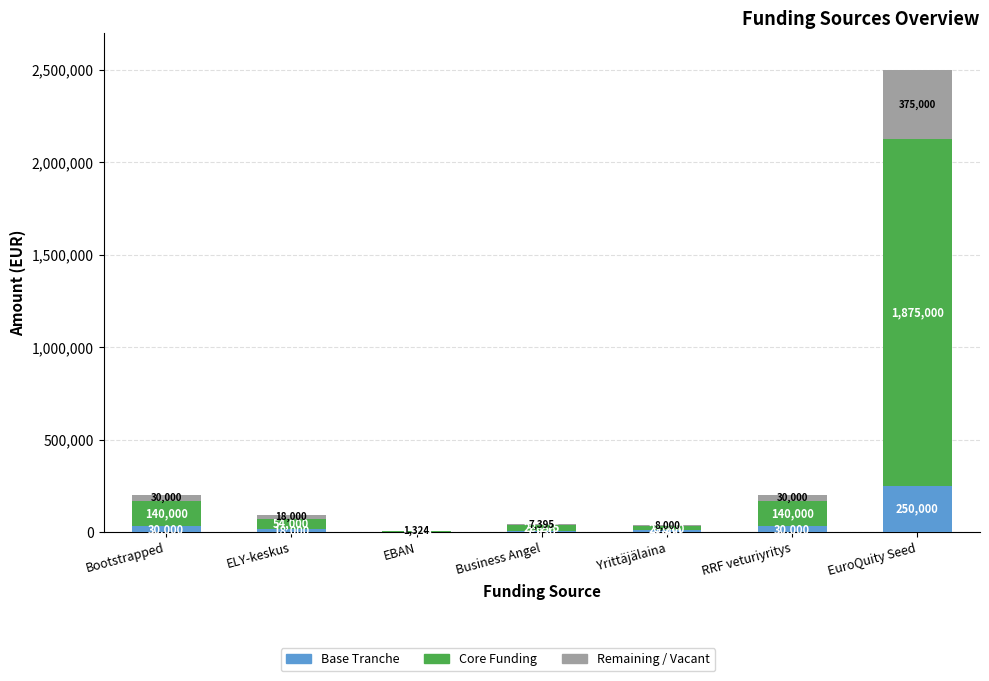

What is the highest value of the Base Tranche series?

250000.0